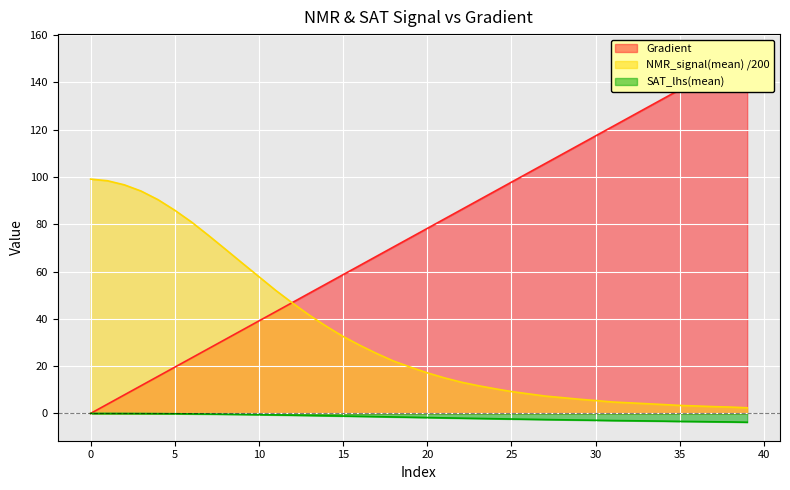

Rank the series at 0 from lowest to highest value.

Gradient, SAT_lhs(mean), NMR_signal(mean)